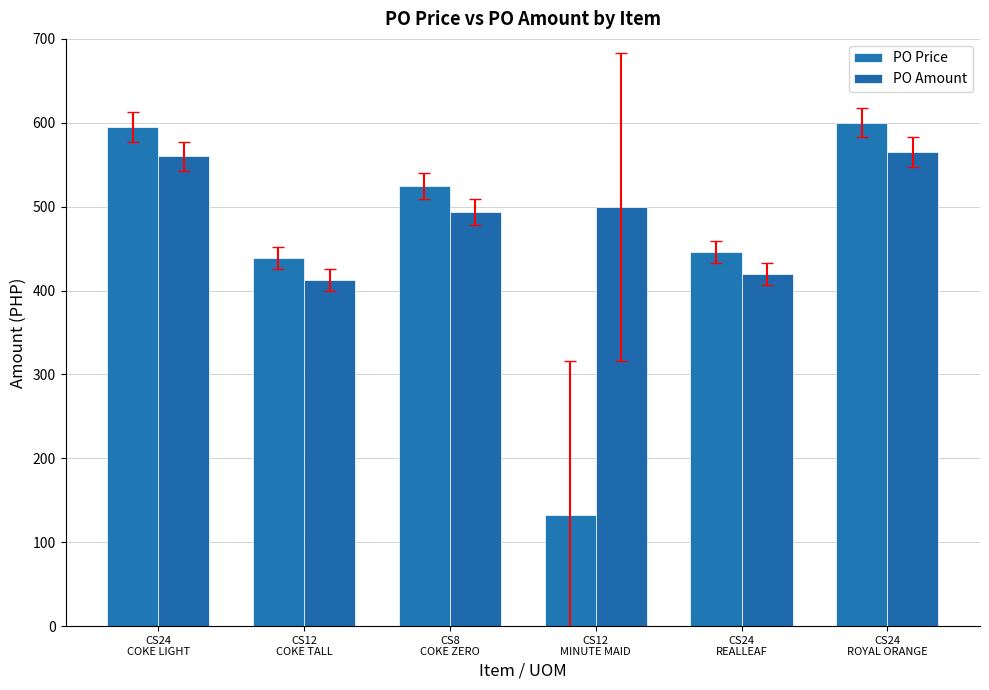

The value of PO Price at CS12
COKE TALL is 438.6. True or false?

True